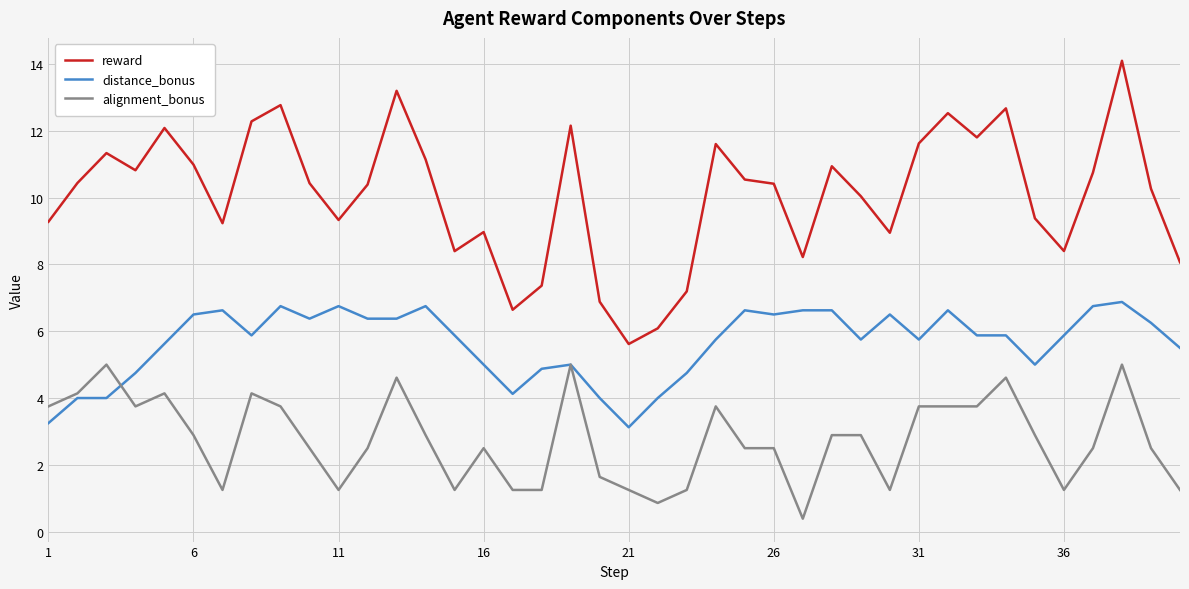

Which series has the largest total across all categories?

reward